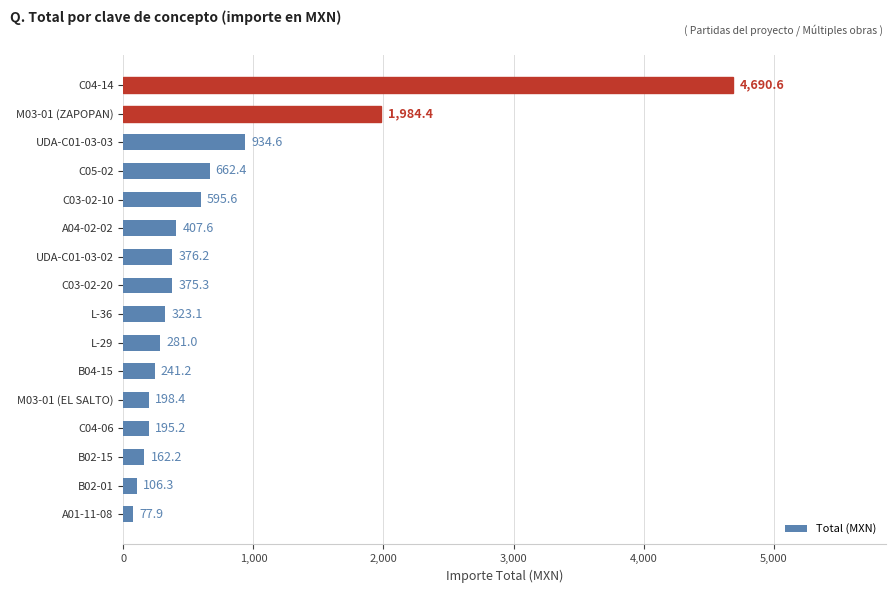

Does the chart contain any negative values?

No